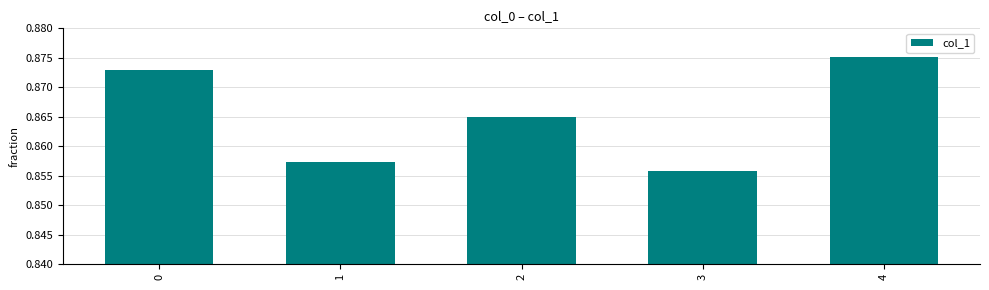

How many bars are there in total?

5